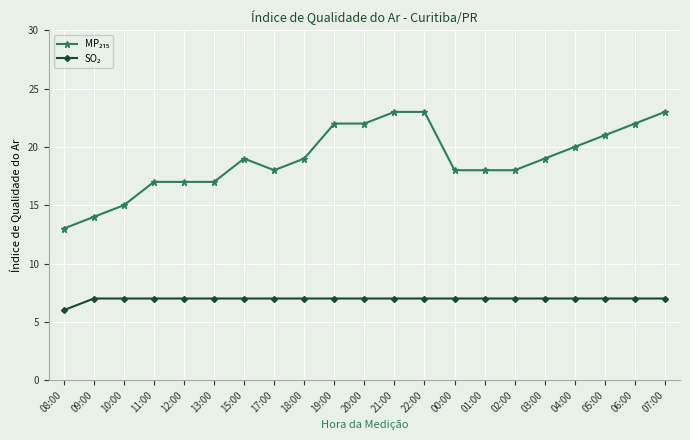

What is the minimum value shown in the chart?

6